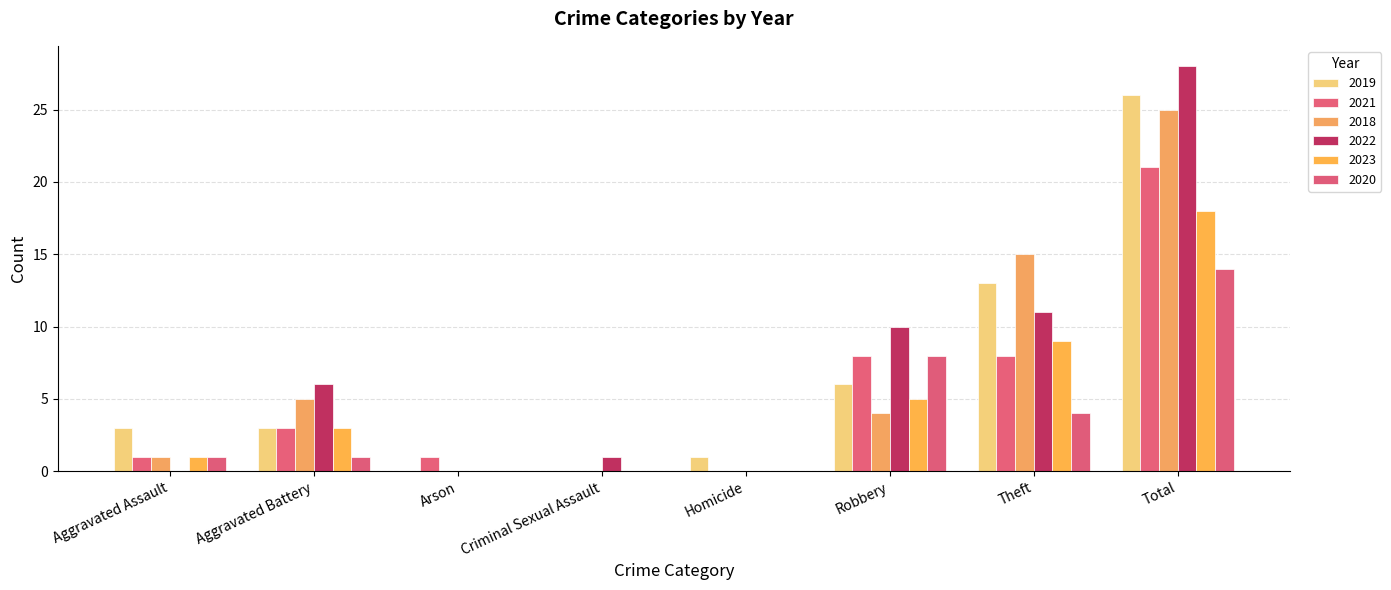

What is the spread (max minus min) of values at Theft?

11